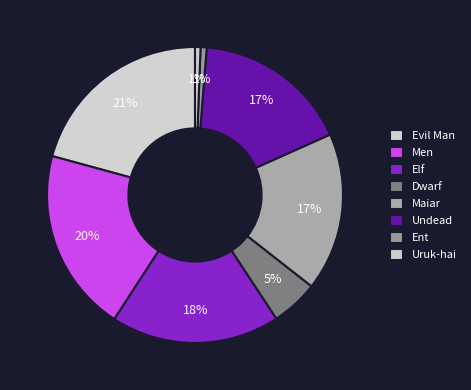

Count the number of slices in the pie.

8